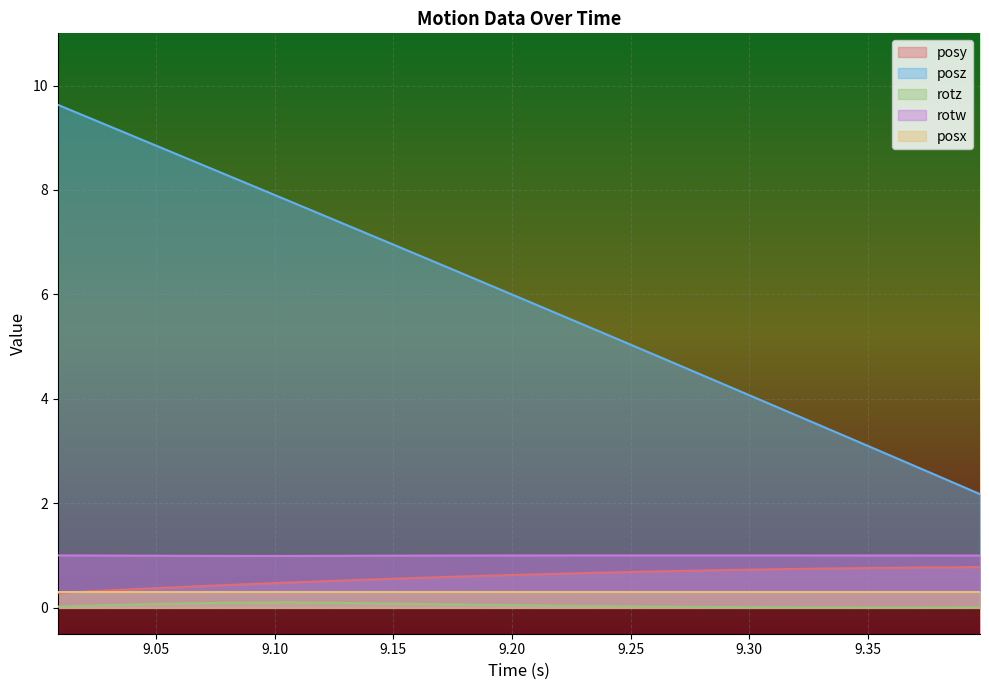

What position from the right is 9.161377?

18